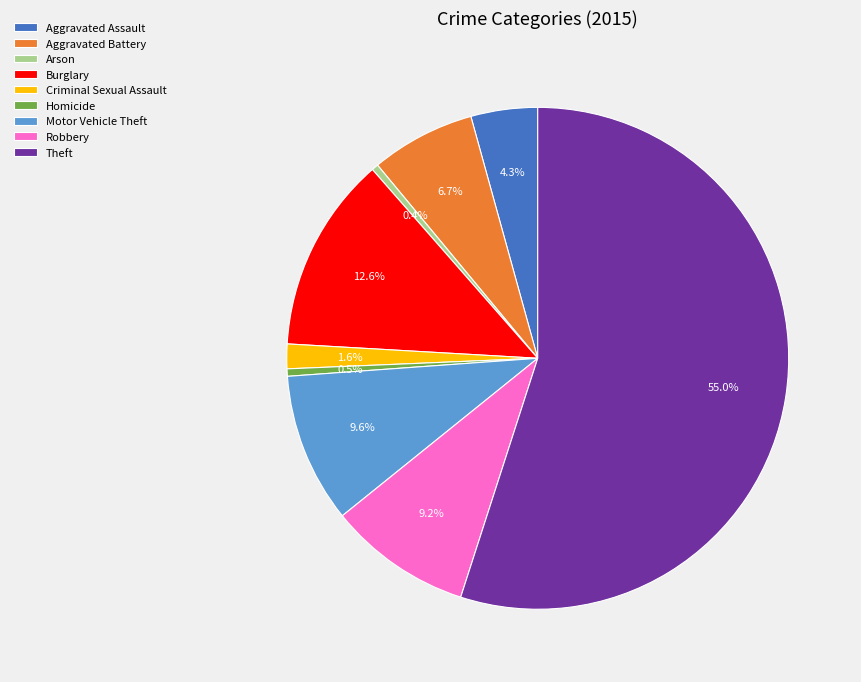

To the nearest percent, what is the difference between the largest and smallest slice percentages?

55%